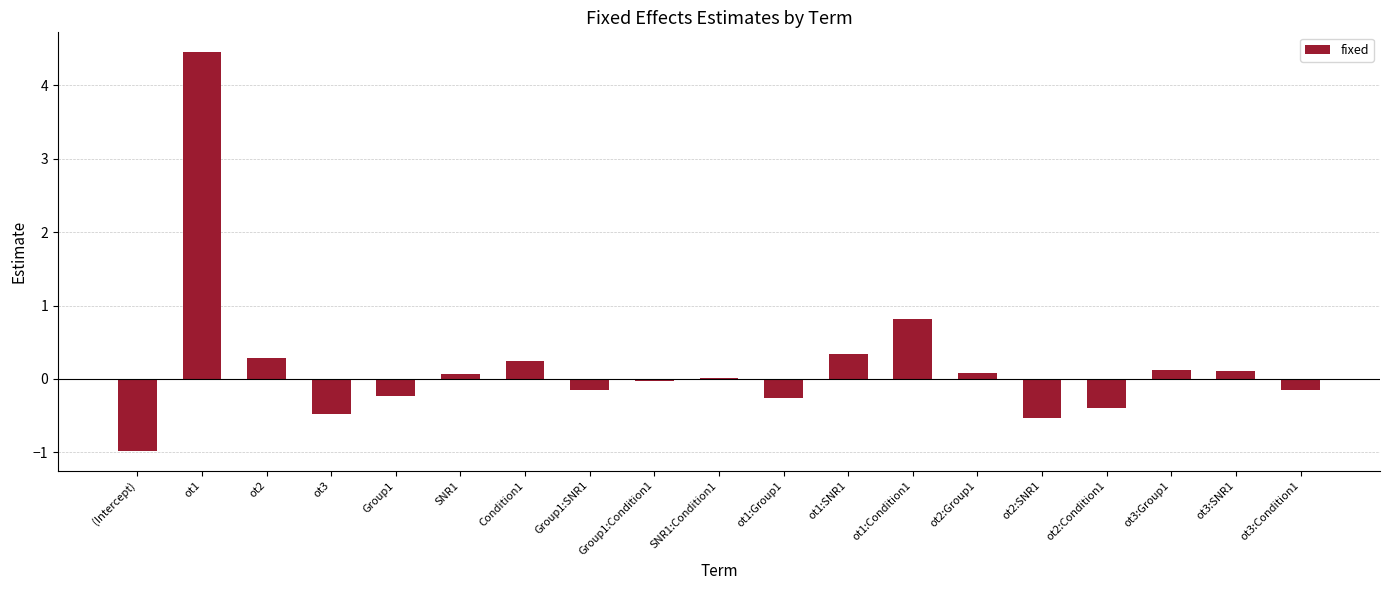

What is the change in value from SNR1:Condition1 to ot1:Condition1?

+0.8